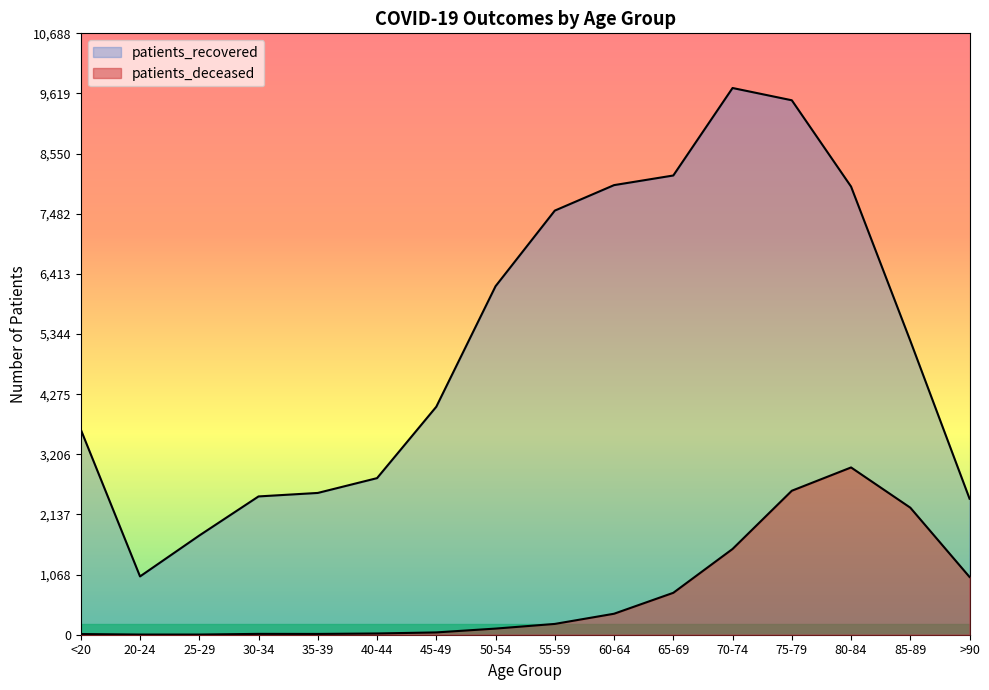

What is the label of the 14th point from the right?

25-29